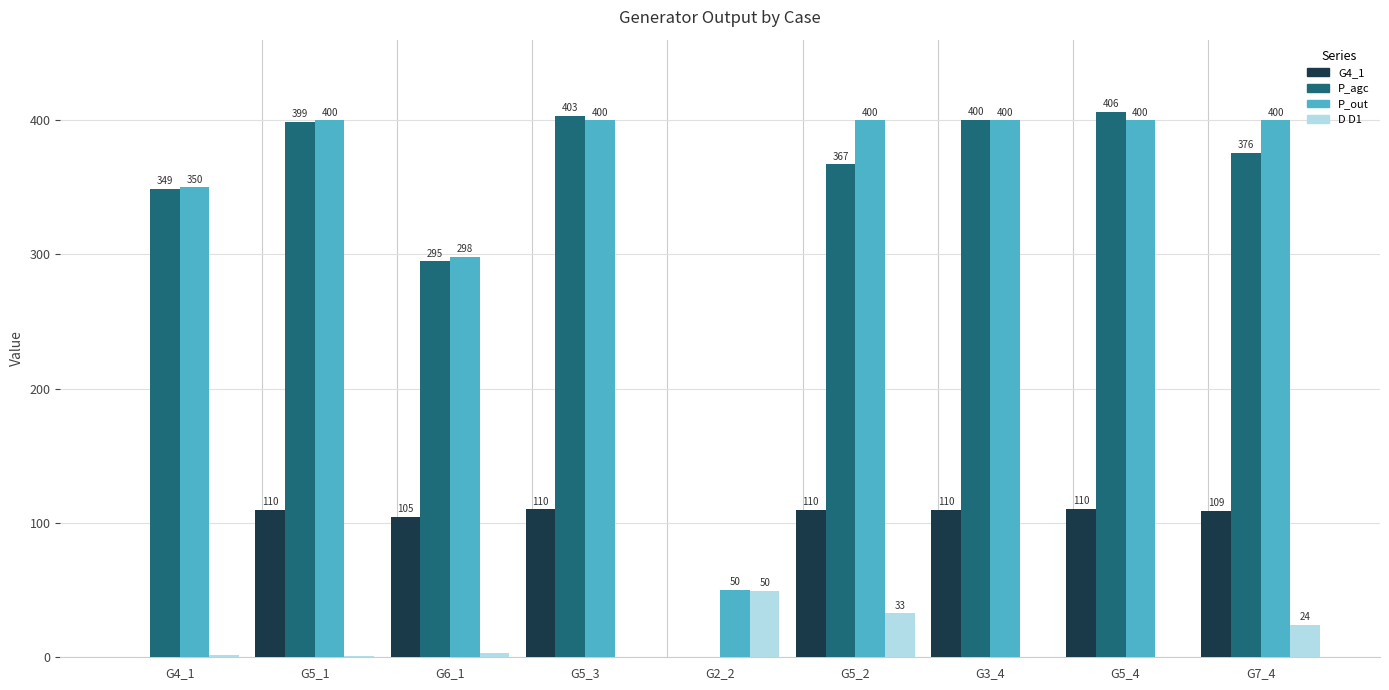

Count the number of categories in the chart.

9